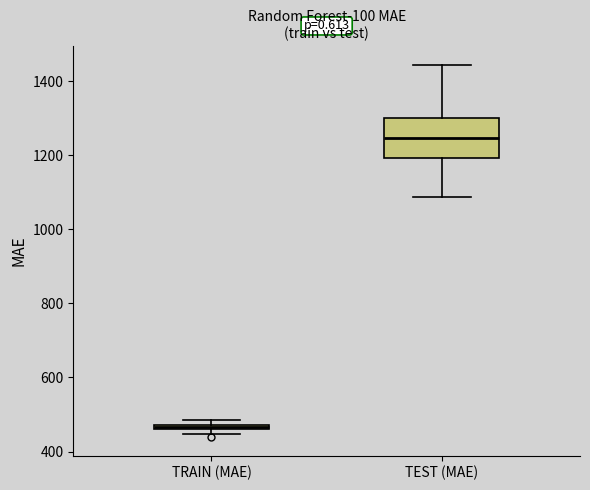

Where does the upper whisker of the box for TEST (MAE) end on the y-axis? The values are not printed on the chart, so give them approximately, as read against the axis.

1440